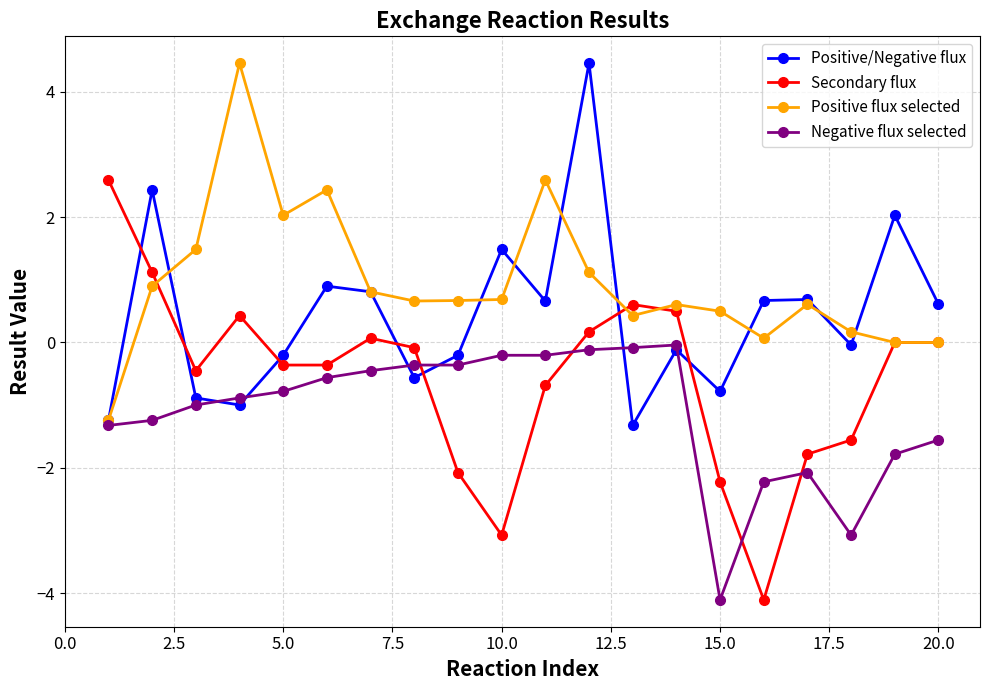

True or false: Positive flux selected has more than 1 points higher than both neighbors.

True